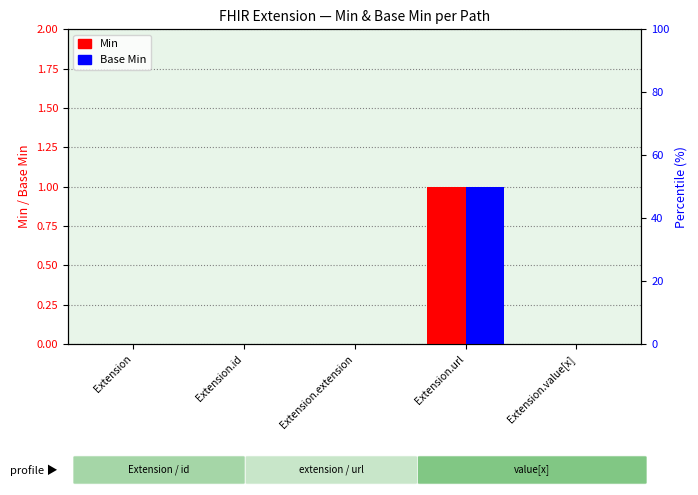

Rank the series at Extension from lowest to highest value.

Min, Base Min